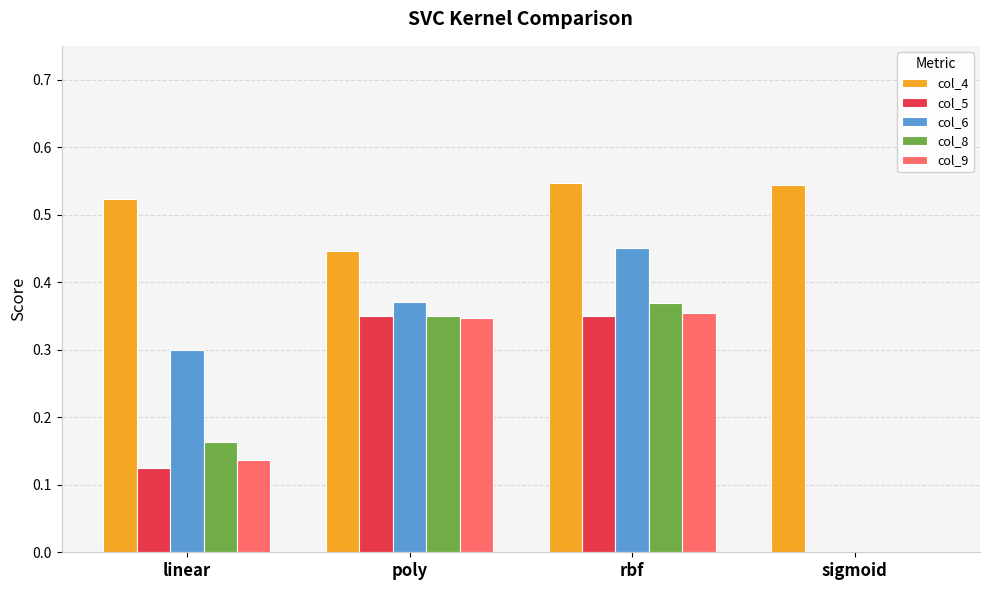

What are all the series names shown in the legend?

col_4, col_5, col_6, col_8, col_9